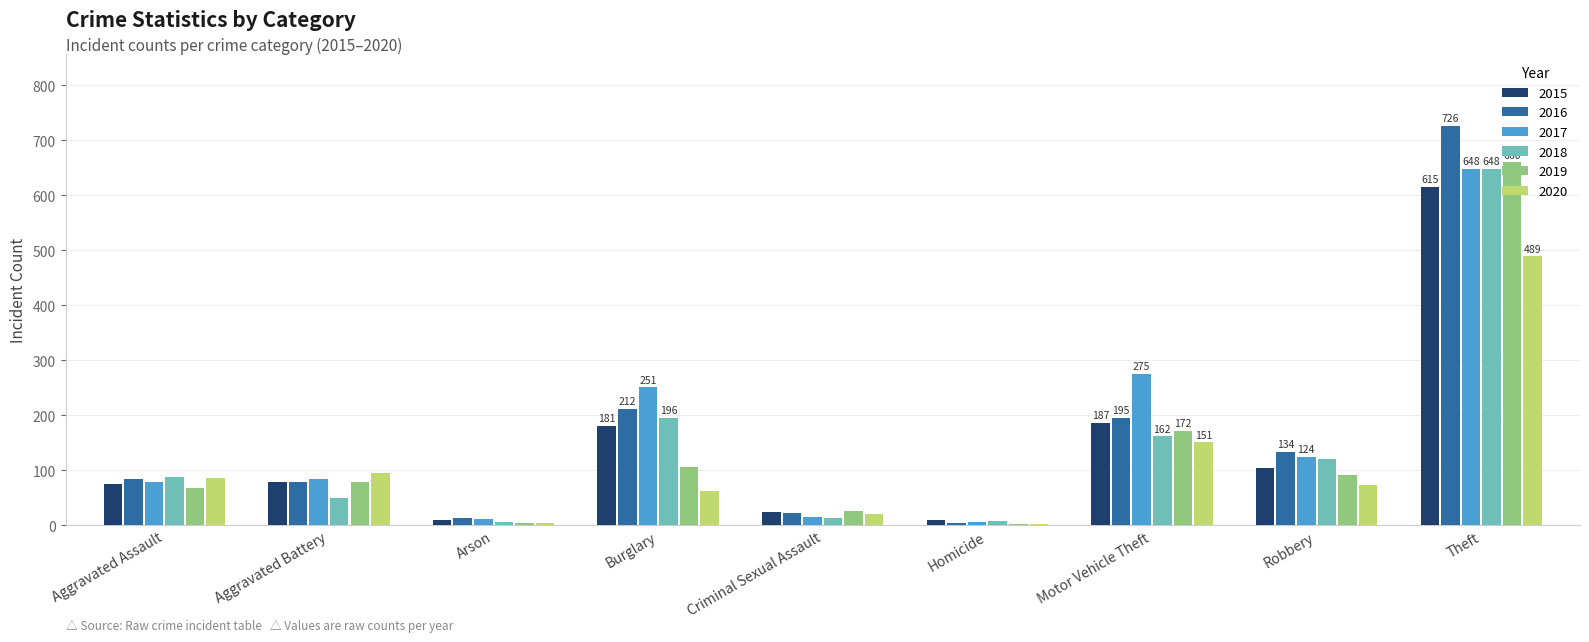

What is the sum of the 2016 values at Aggravated Battery and Burglary?

291